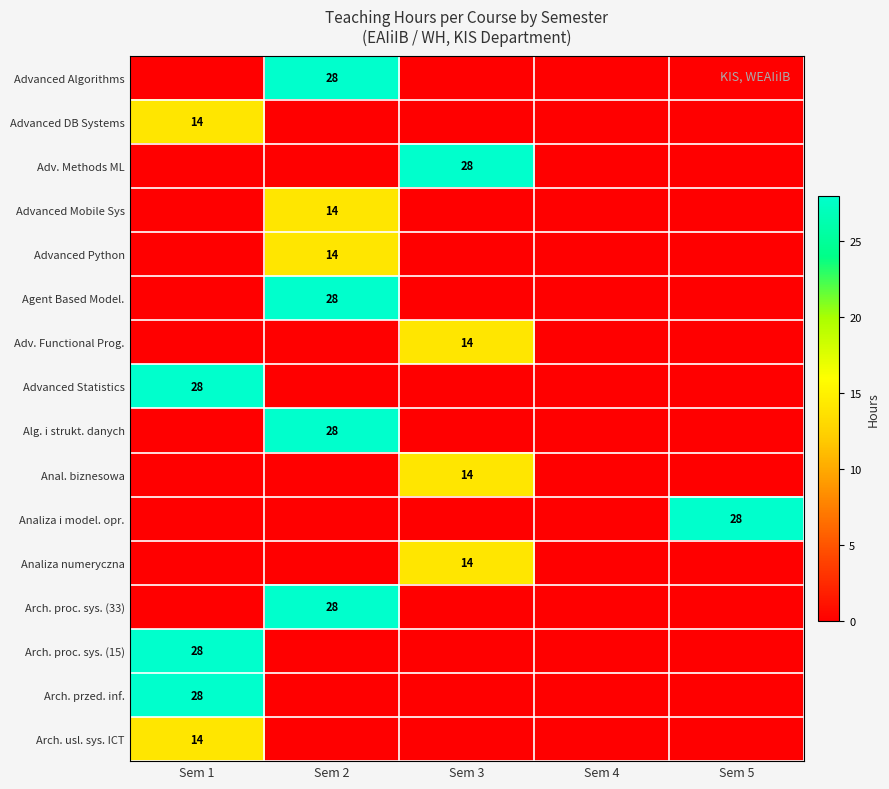

What is the total value across all series at Sem 5?

28